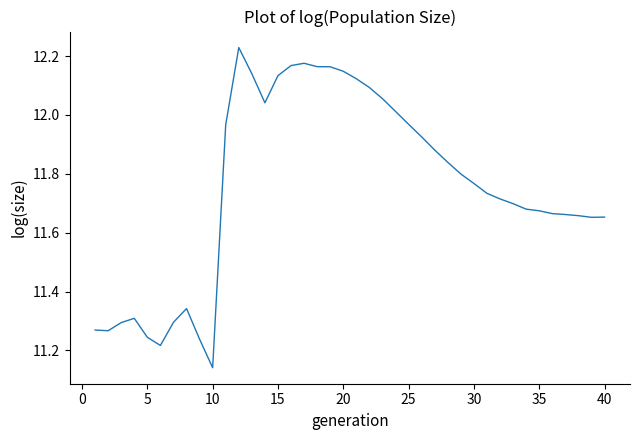

What is the difference between the maximum and minimum values?

1.1